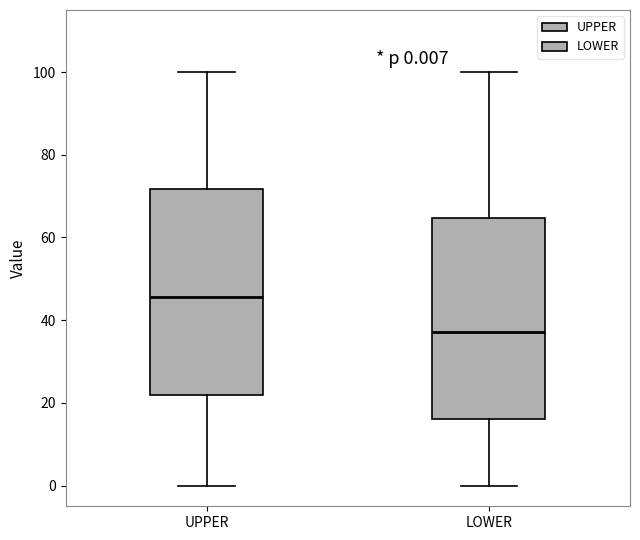

Which box's median line is the lowest?

LOWER